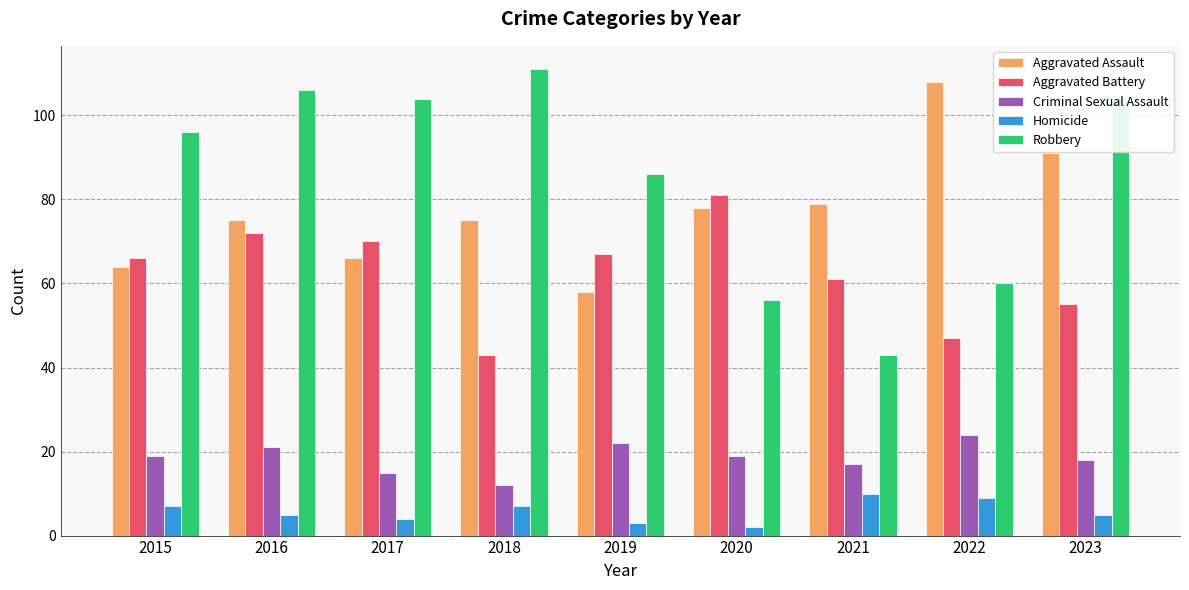

What is the total value across all series at 2018?

248